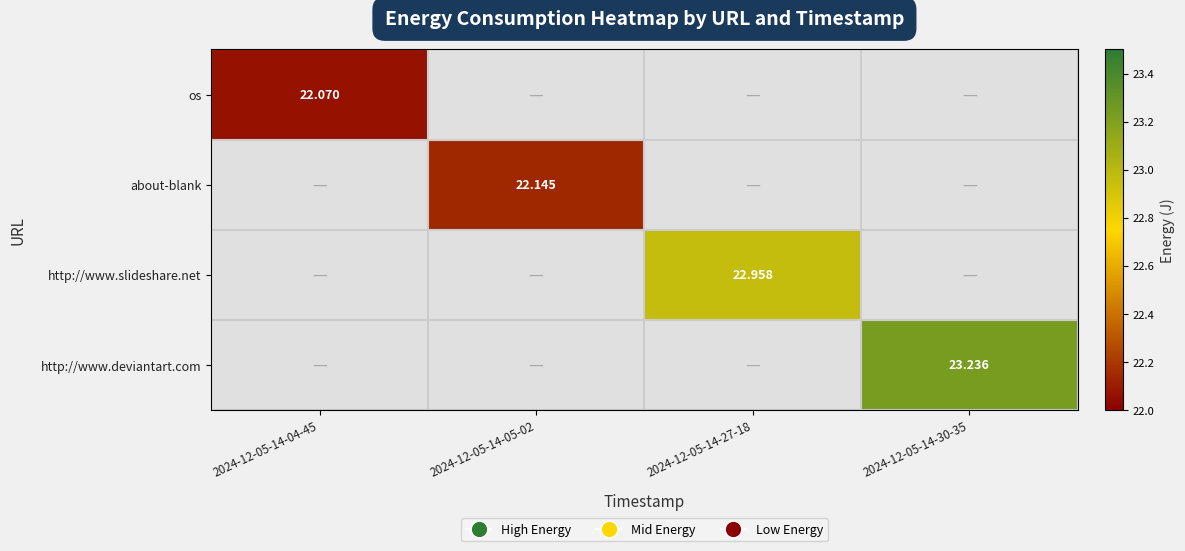

What is the greatest value displayed?

23.2